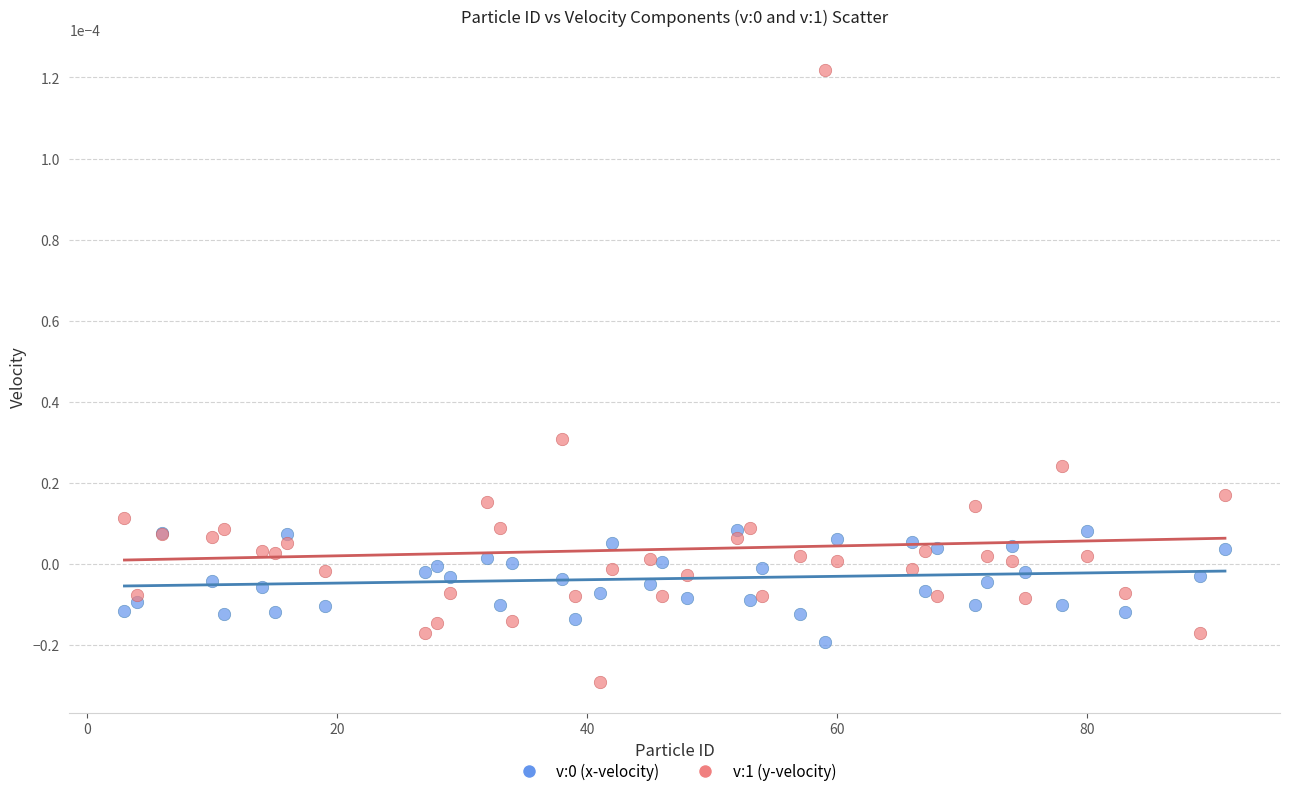

What is the X range (max minus min) for the scatter plot?

88.0